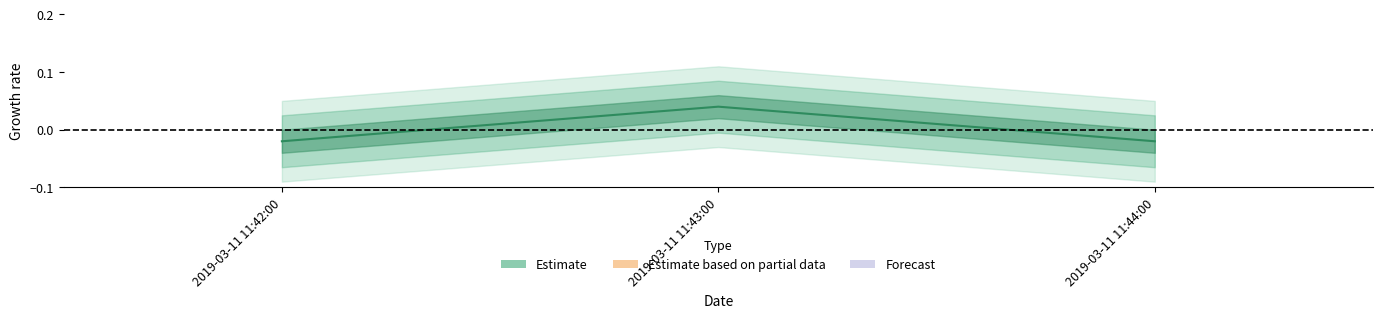

How many data points are less than 0?

2